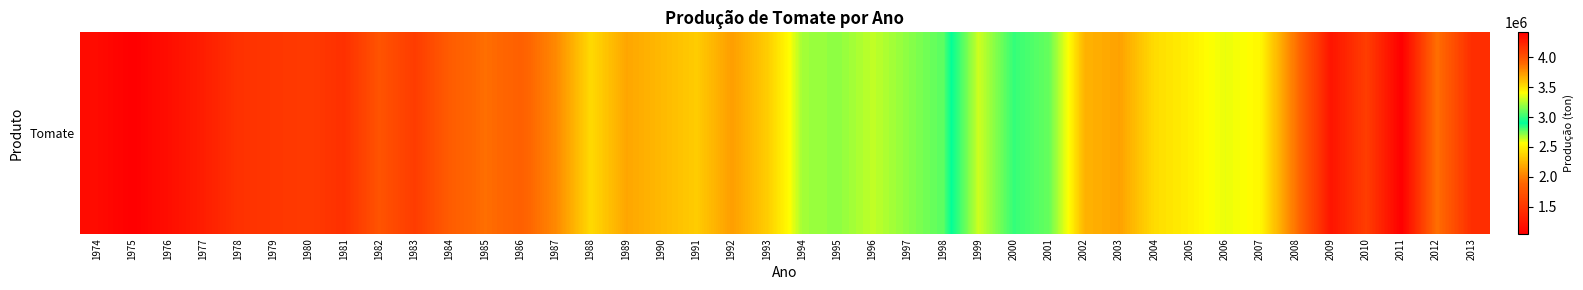

What is the difference between the maximum and minimum values?

3366928